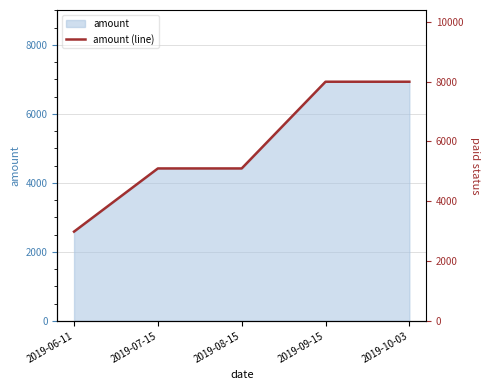

What is the difference between the maximum and second lowest values?

2514.1